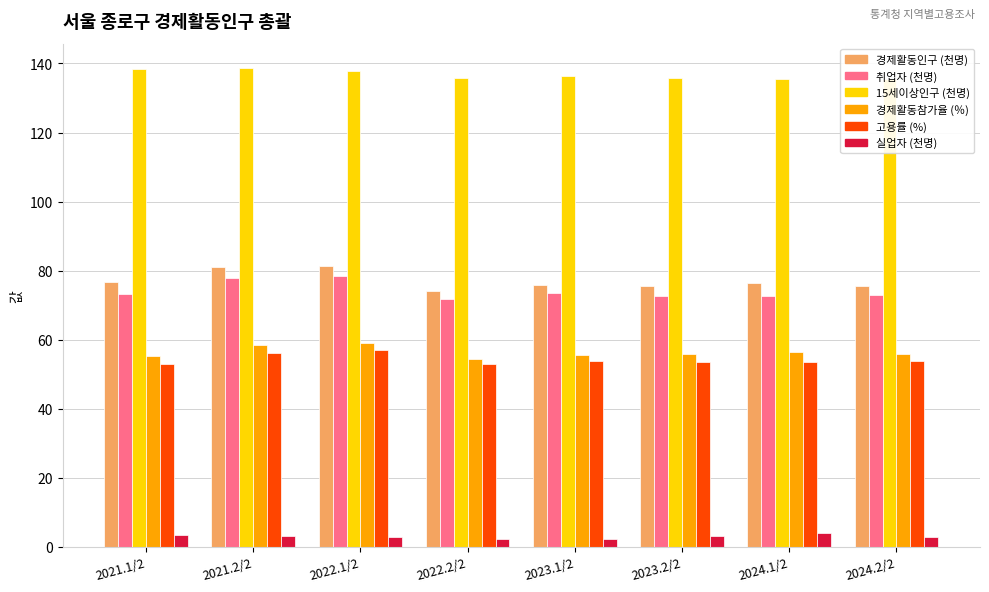

What is the difference between the 경제활동인구 (천명) values at 2023.1/2 and 2021.1/2?

1.0